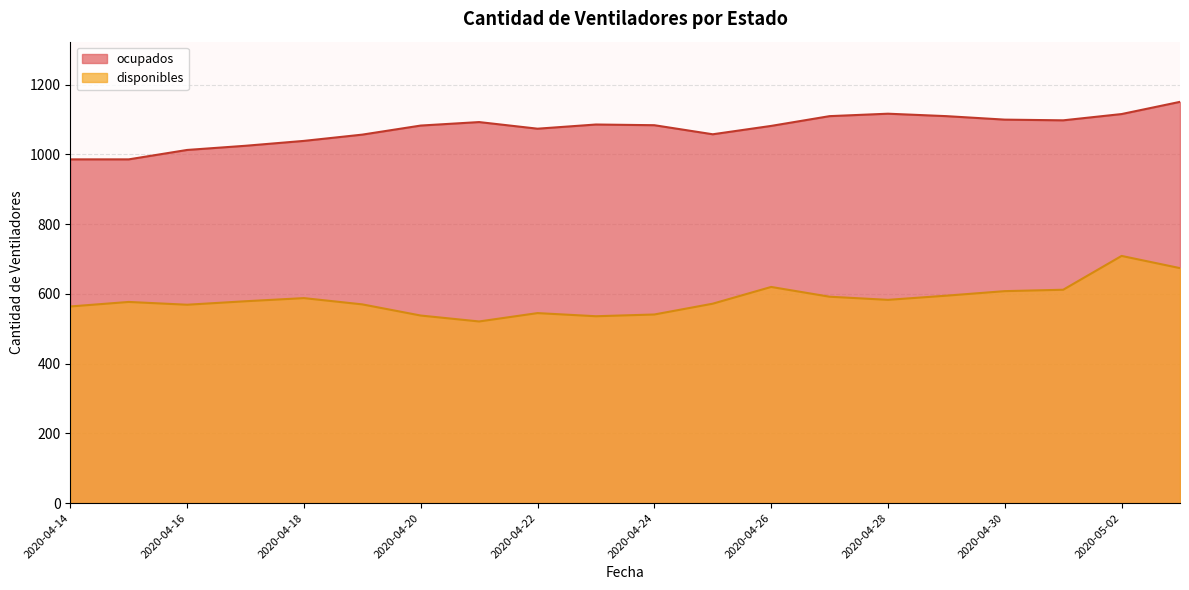

What is the difference between the maximum and minimum values in the disponibles series?

188